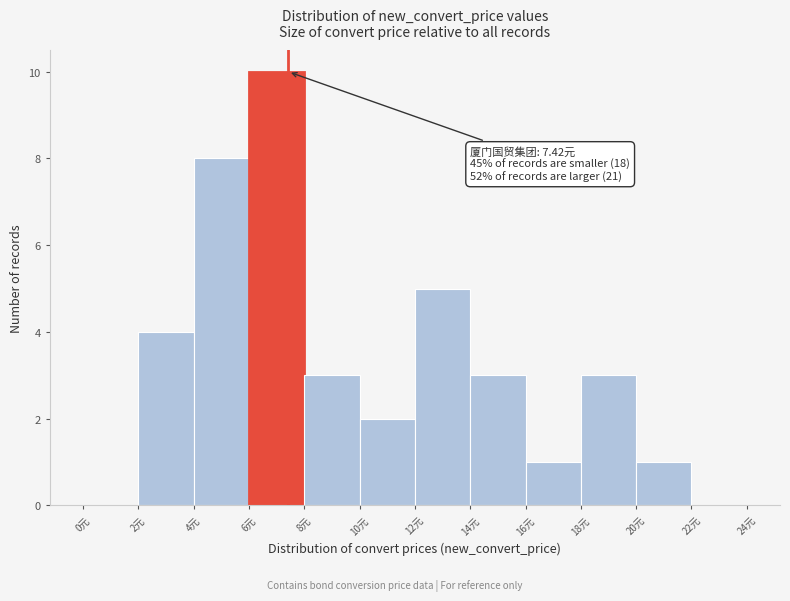

Which range on the x-axis has the tallest bar?

6 to 8